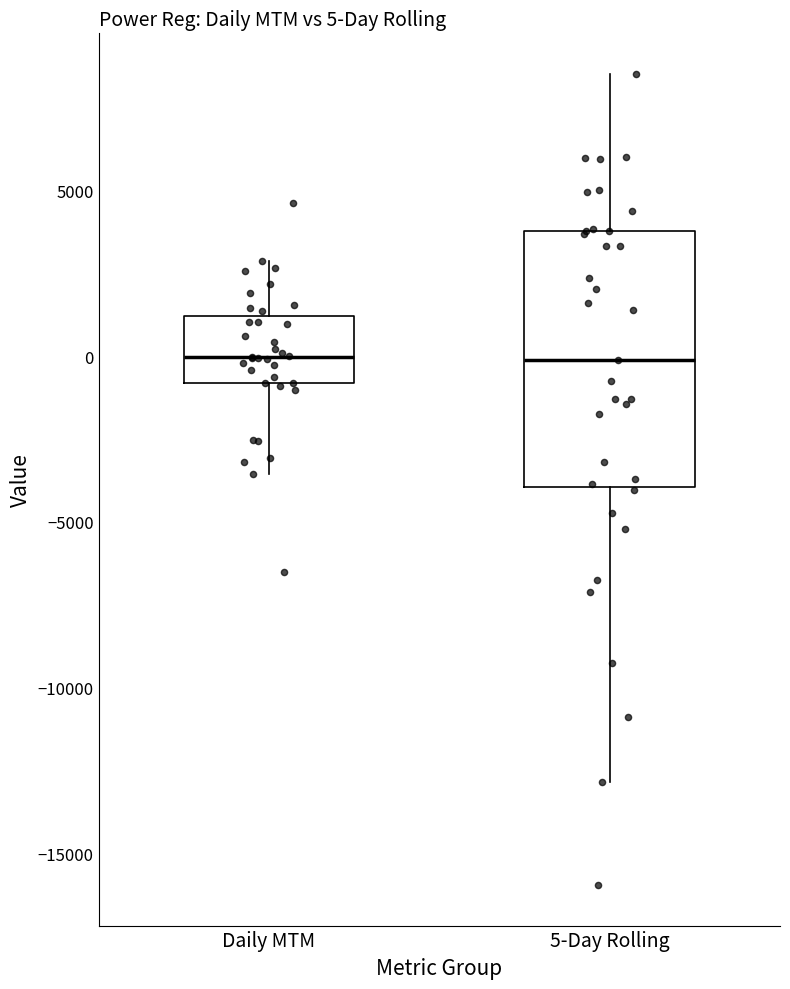

Comparing the boxes themselves (not the whiskers), which one is the tallest?

5-Day Rolling